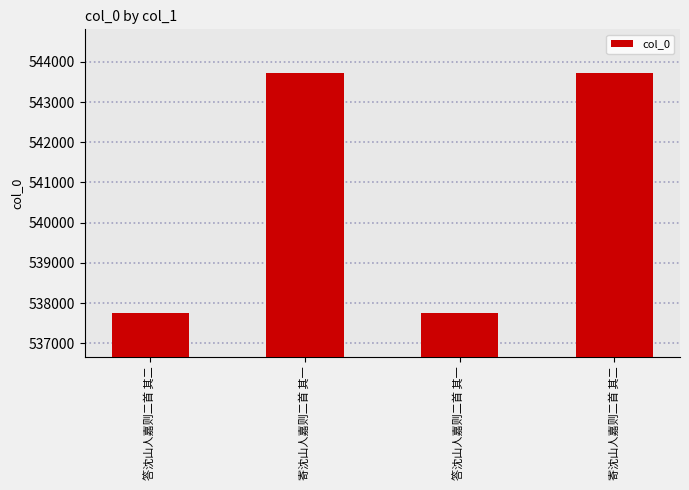

True or false: the data shows 543720 at 寄沈山人嘉则二首 其二.

True